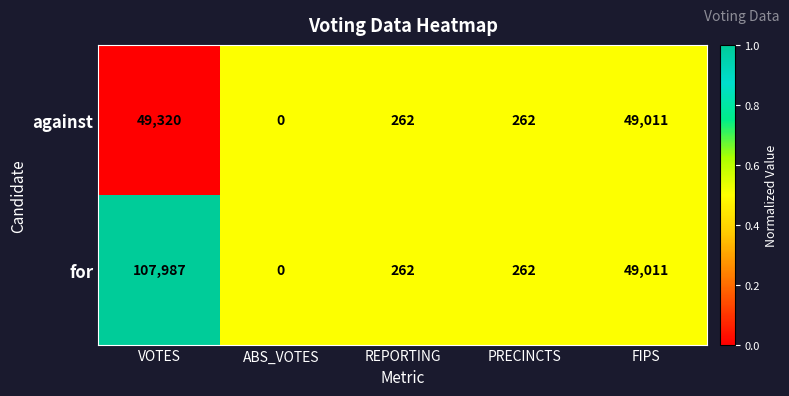

List the series in order of their overall mean, lowest first.

against, for